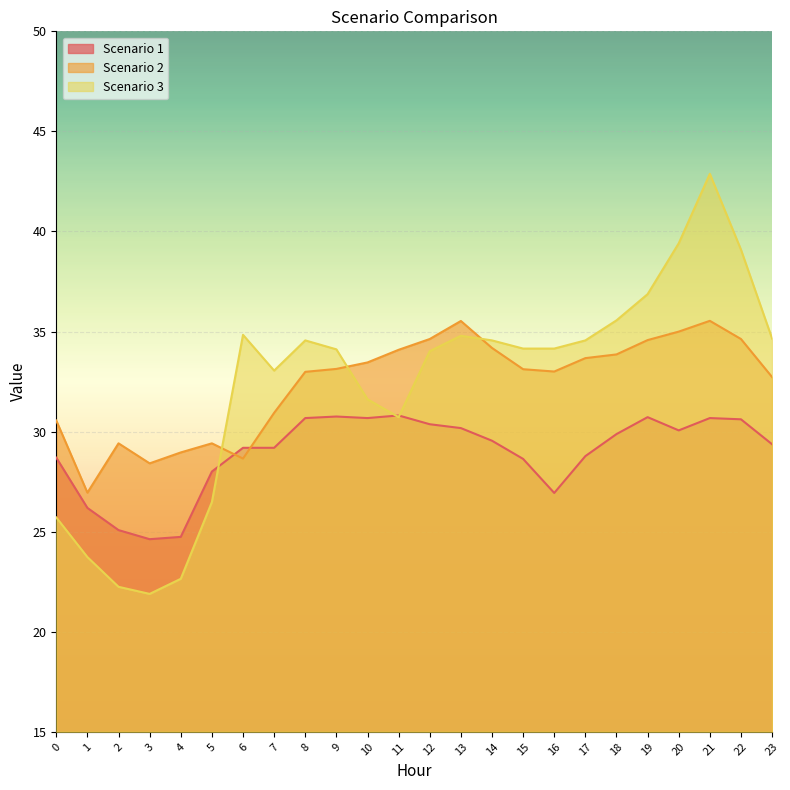

What is the spread (max minus min) of values at 10?

2.8